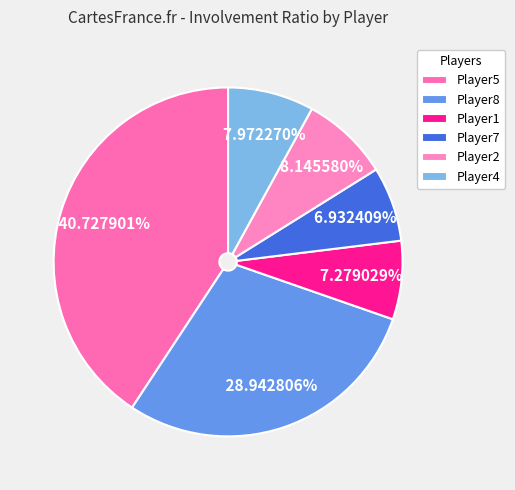

To the nearest percent, what portion does Player1 represent?

7%